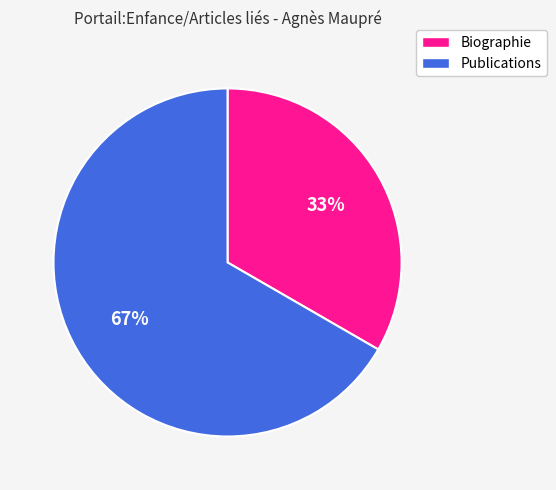

Count the number of slices in the pie.

2